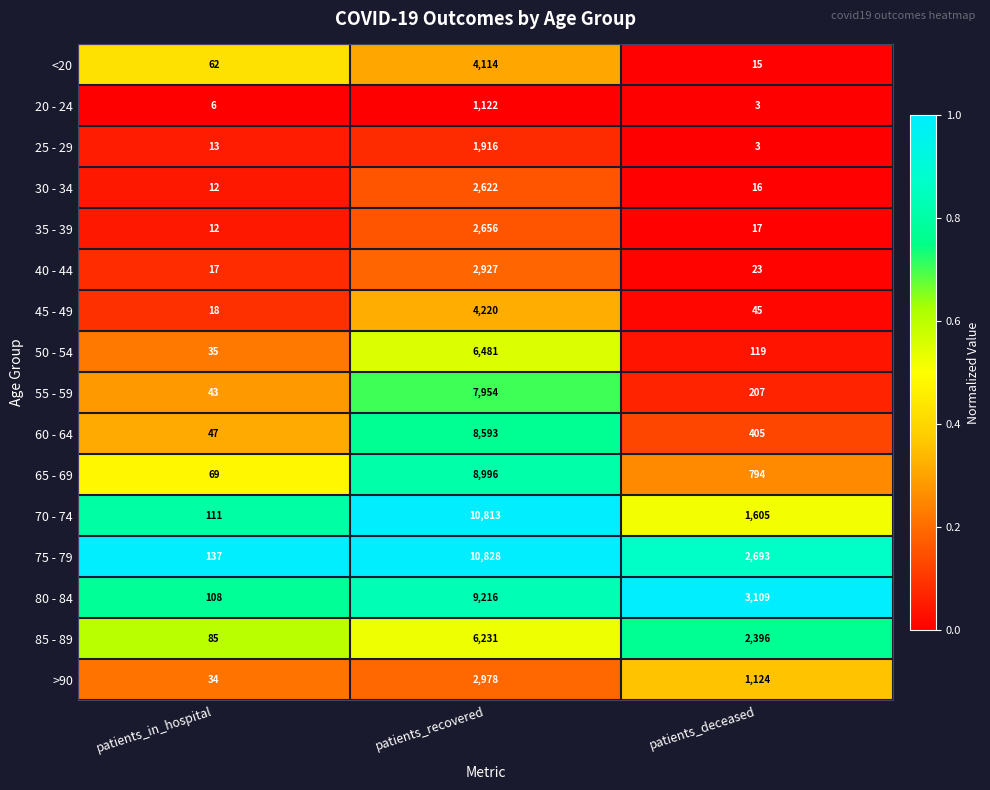

Is the value of 60 - 64 at patients_deceased greater than the value of 70 - 74 at patients_in_hospital?

Yes